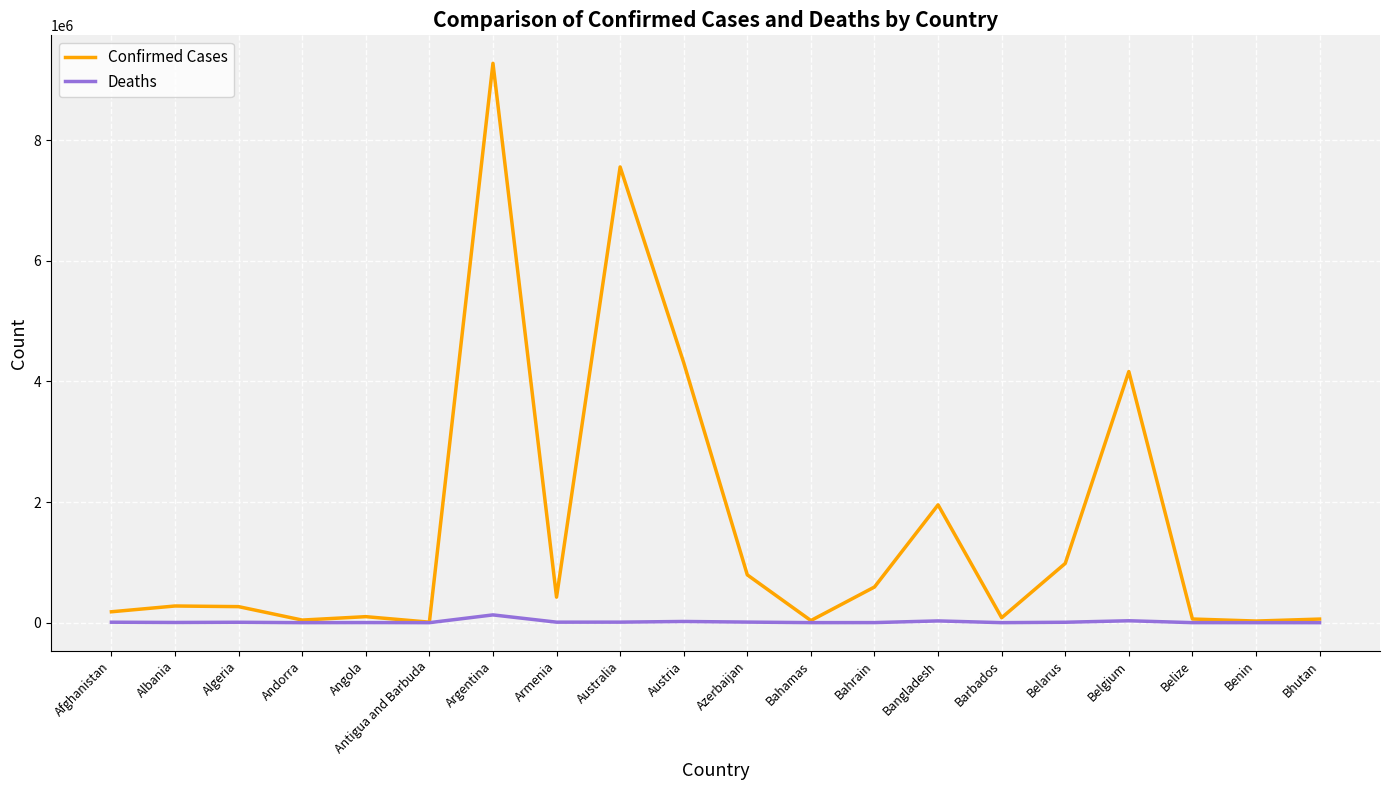

Rank the series by their maximum value, from highest to lowest.

Confirmed Cases, Deaths